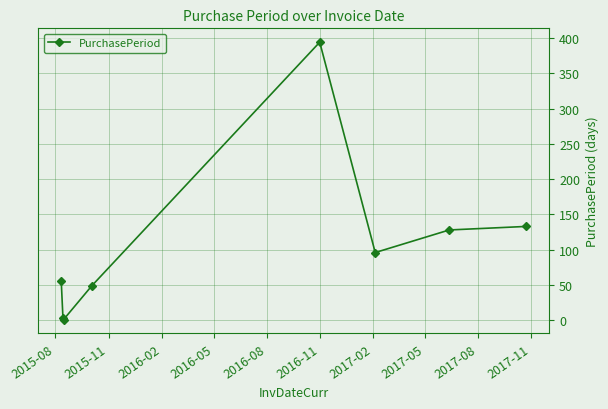

What is the value of the 8th point from the left?

133